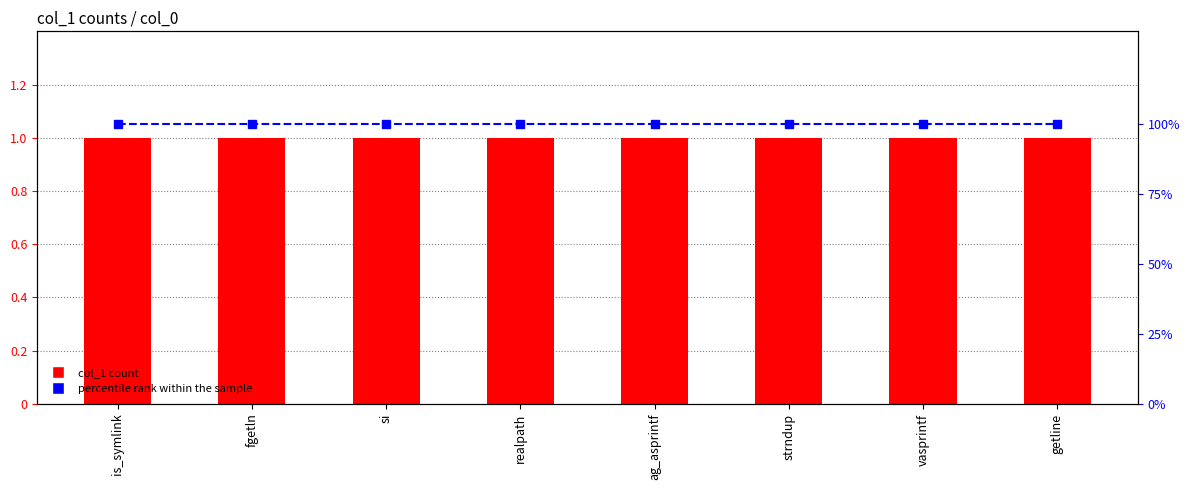

Reading left to right, what are all the values shown in this chart?

col_1 count: is_symlink=1	fgetln=1	si=1	realpath=1	ag_asprintf=1	strndup=1	vasprintf=1	getline=1
percentile rank within the sample: is_symlink=100	fgetln=100	si=100	realpath=100	ag_asprintf=100	strndup=100	vasprintf=100	getline=100